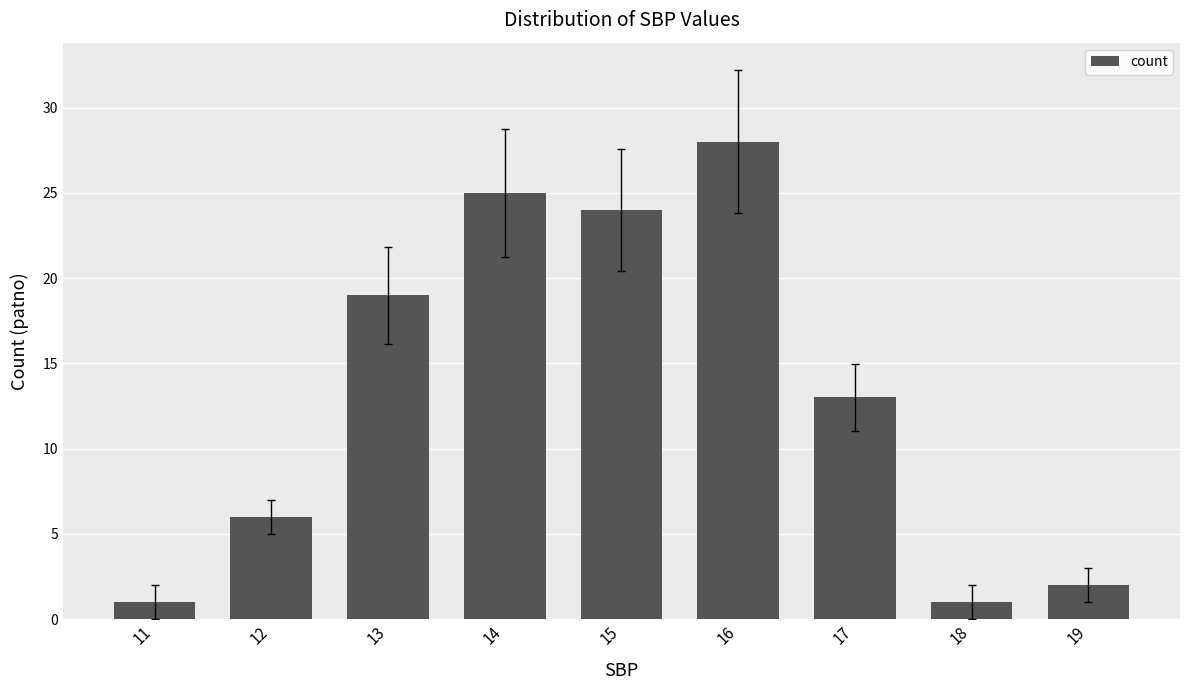

Reading left to right, extract all data points from this chart.

11=1	12=6	13=19	14=25	15=24	16=28	17=13	18=1	19=2